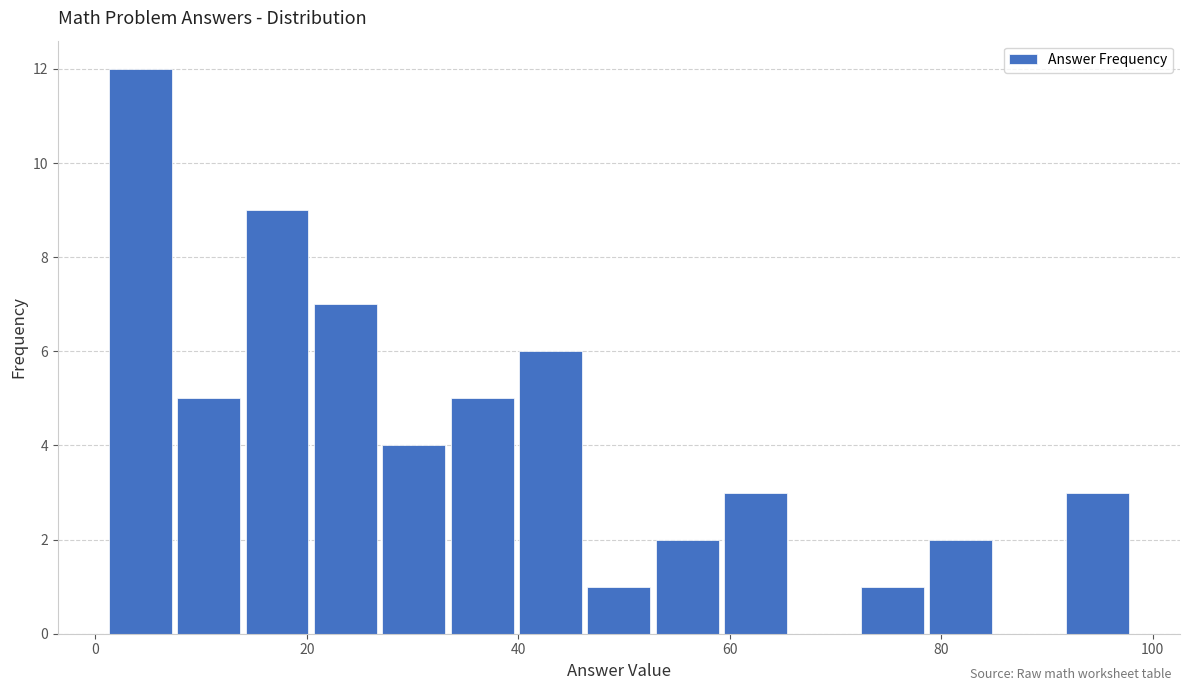

Around what value on the x-axis is the tallest bar? Give the approximate position of its centre, as read against the axis.

4